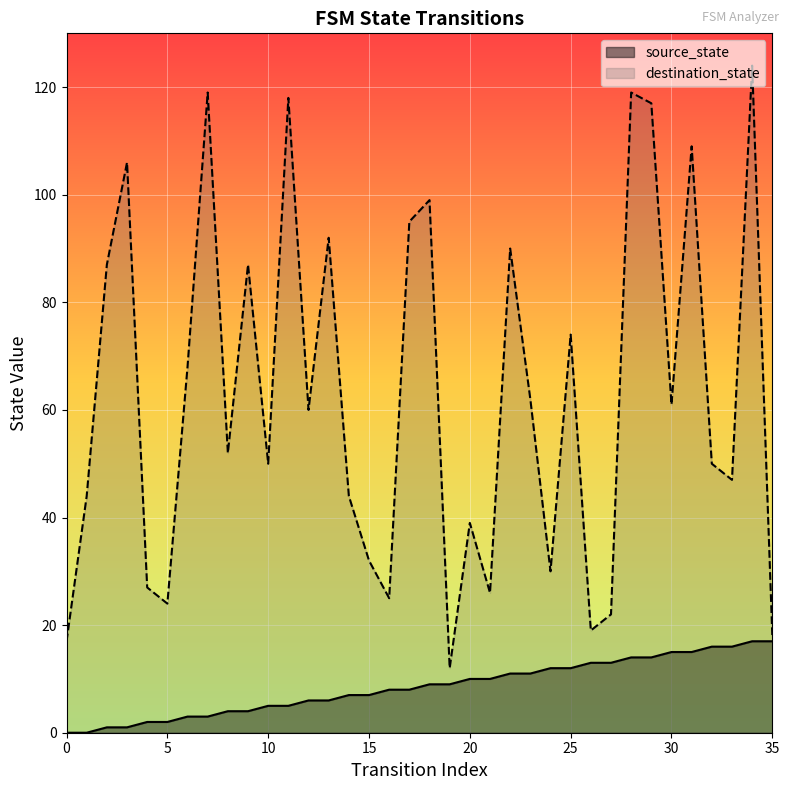

True or false: source_state and destination_state intersect in this chart.

False